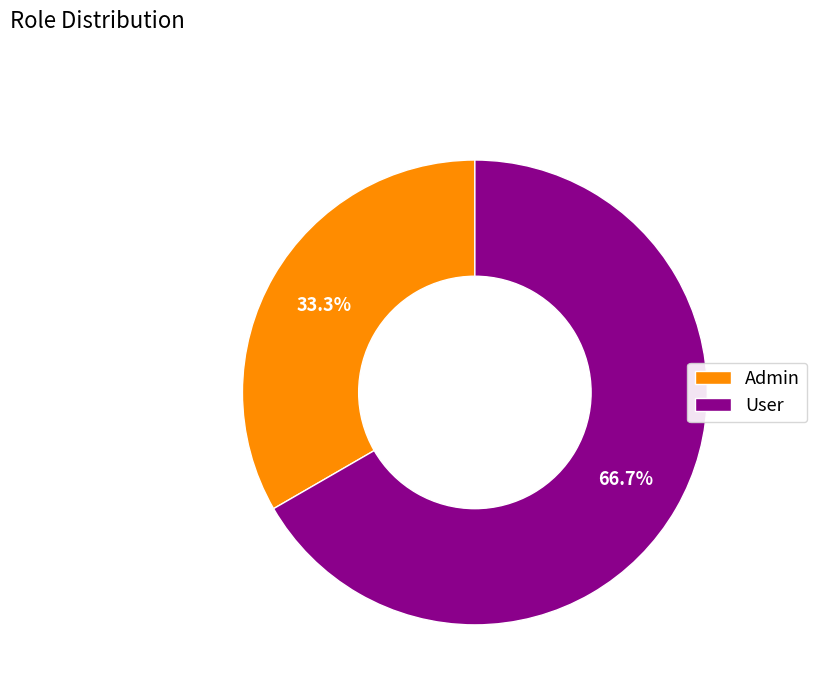

Approximately how many times larger is the value at User compared to Admin?

2.0